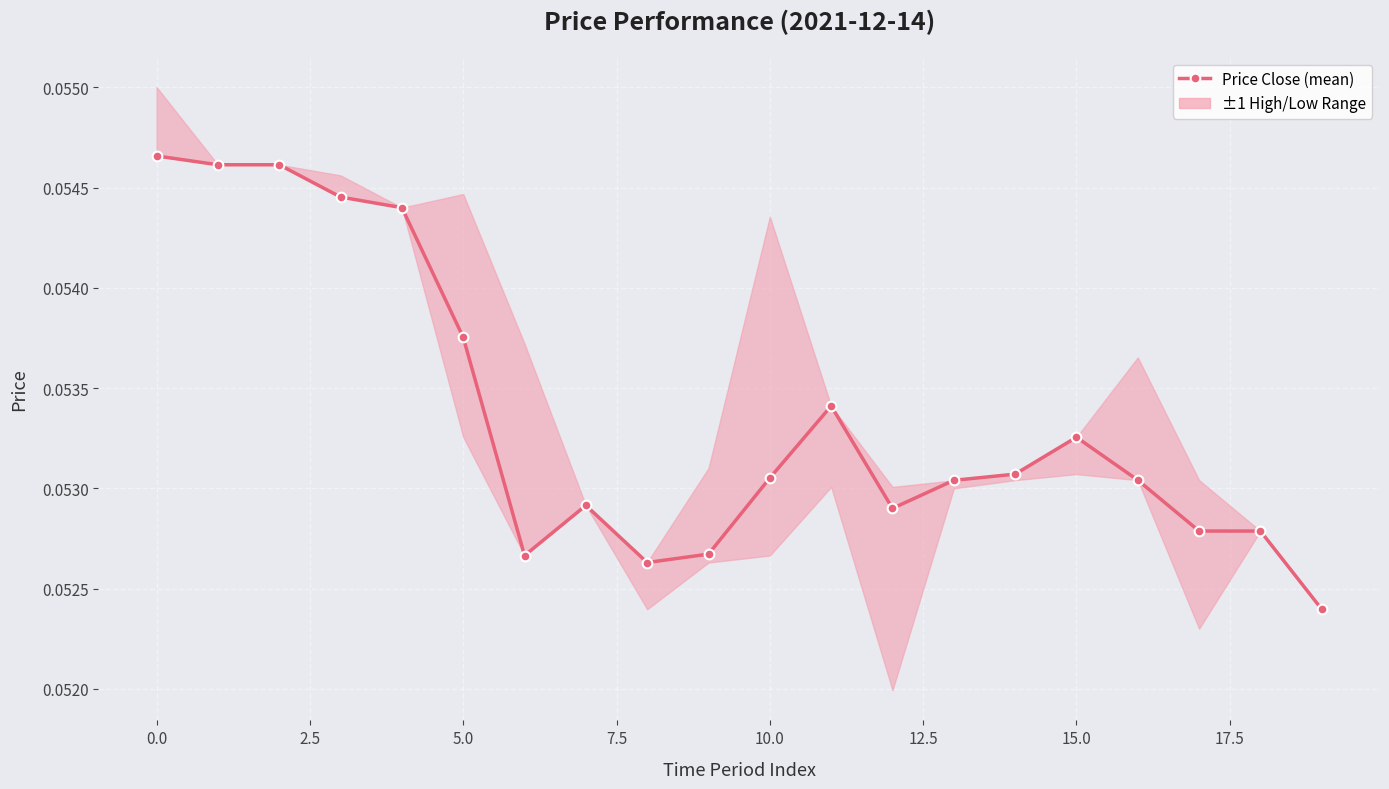

Is this an area chart (filled region under the line)?

No